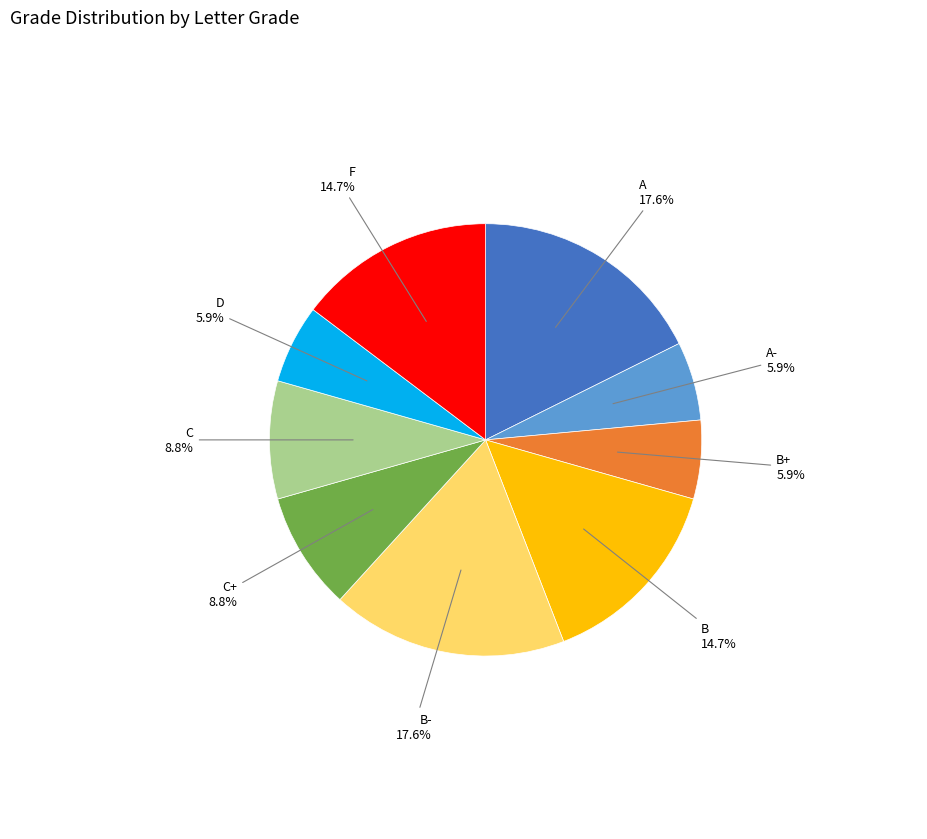

Does any single category account for the majority?

No